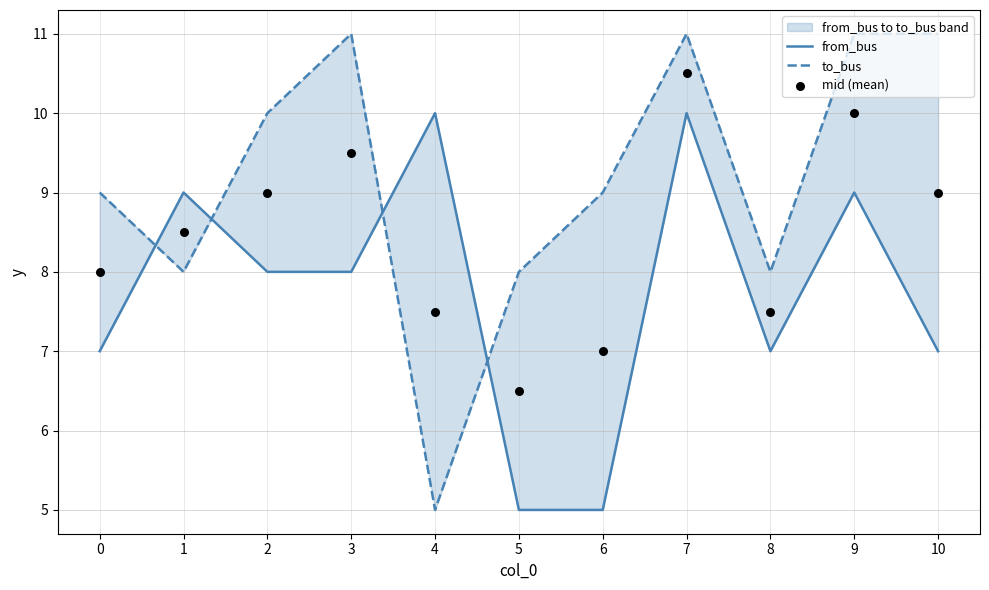

At how many categories does at least one series exceed 7?

11